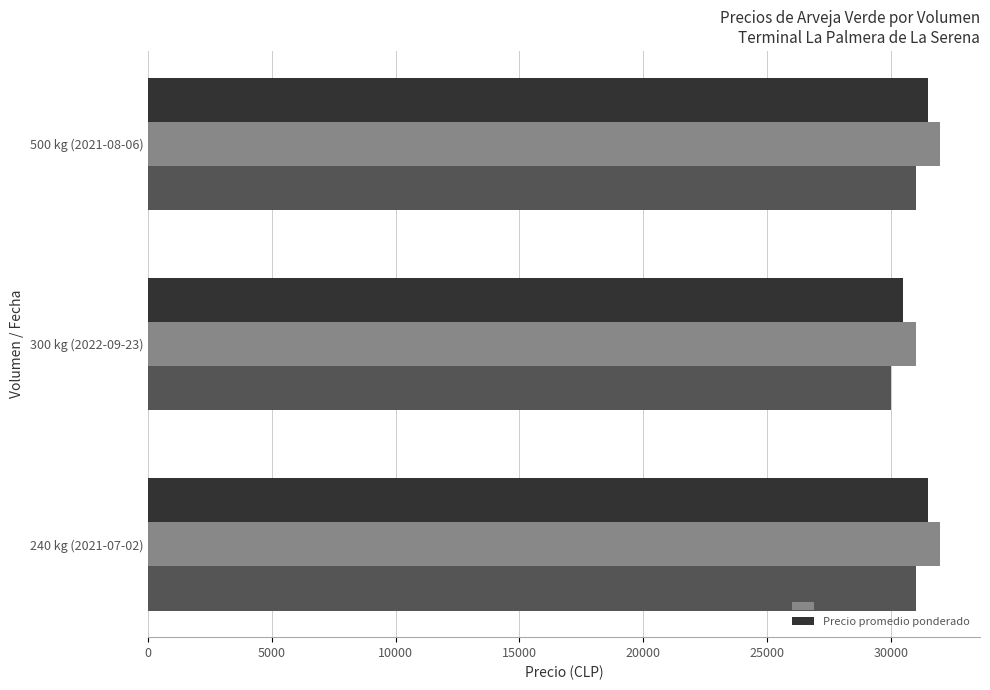

What is the sum of all Precio promedio ponderado values?

93500